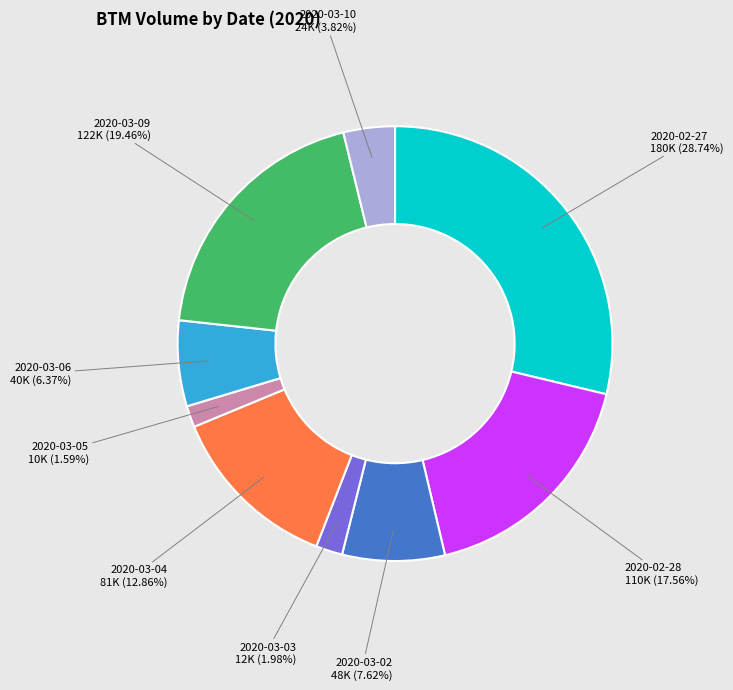

Is there any slice that represents more than half of the pie?

No